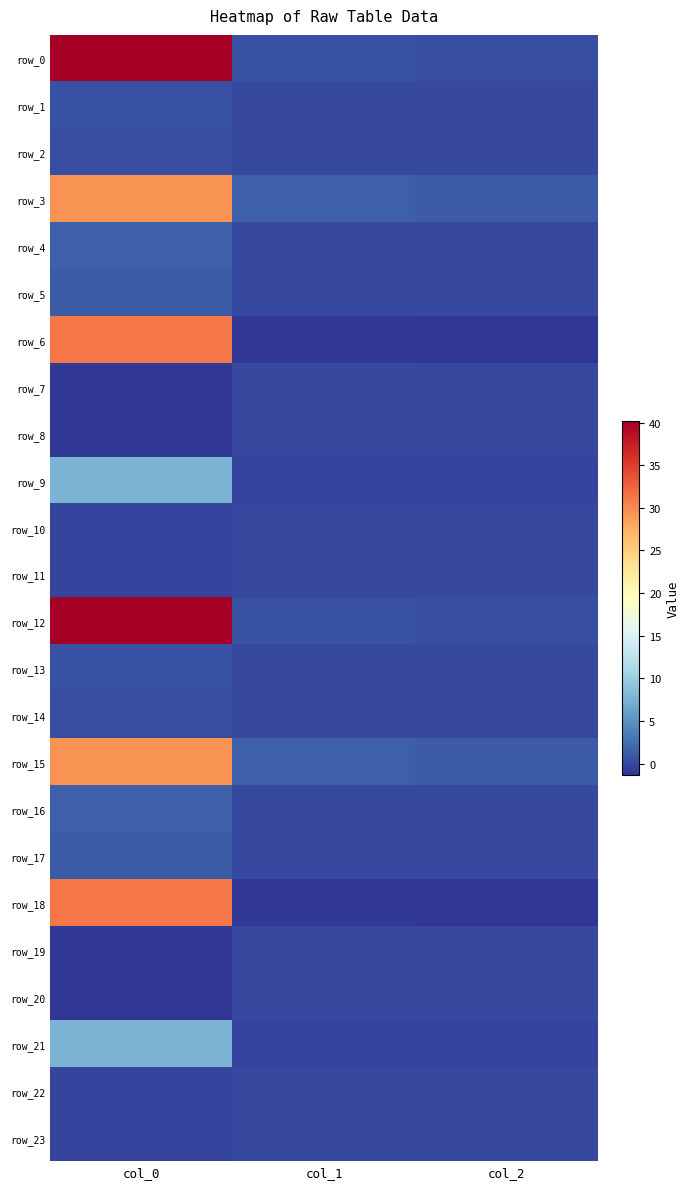

Is the value of row_3 at col_1 greater than the value of row_19 at col_1?

Yes